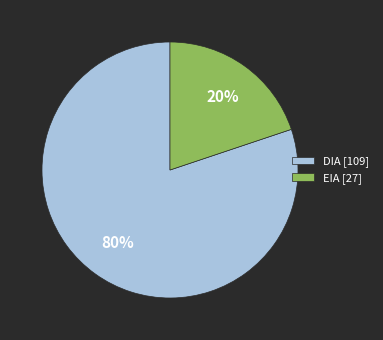

To the nearest percent, what is the difference between the largest and smallest slice percentages?

60%